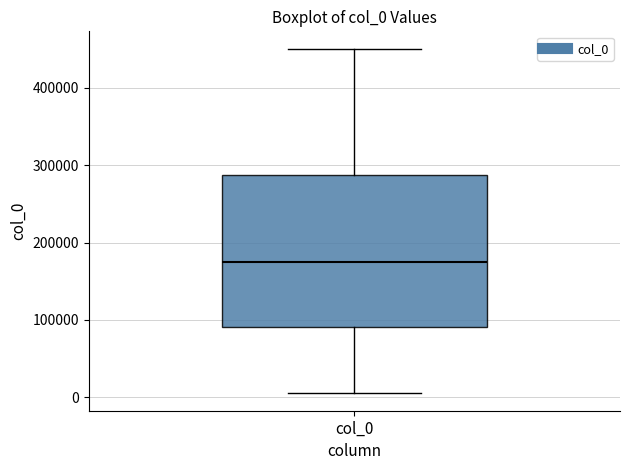

Where does the upper whisker of the box for col_0 end on the y-axis? The values are not printed on the chart, so give them approximately, as read against the axis.

450000